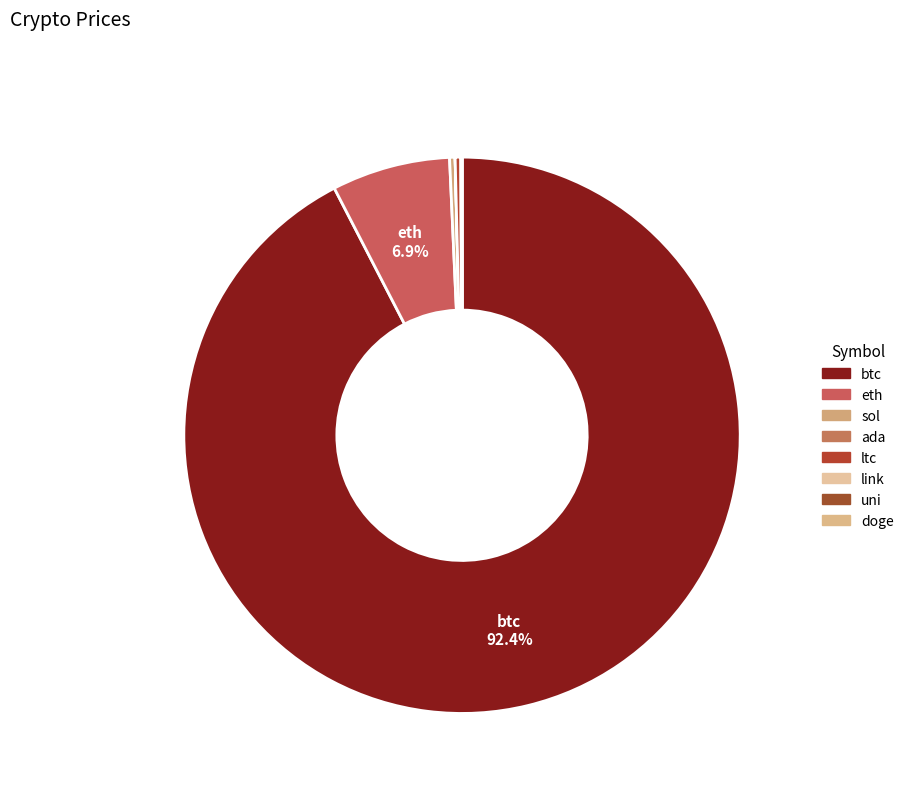

What portion of the pie excludes uni?

100.0%